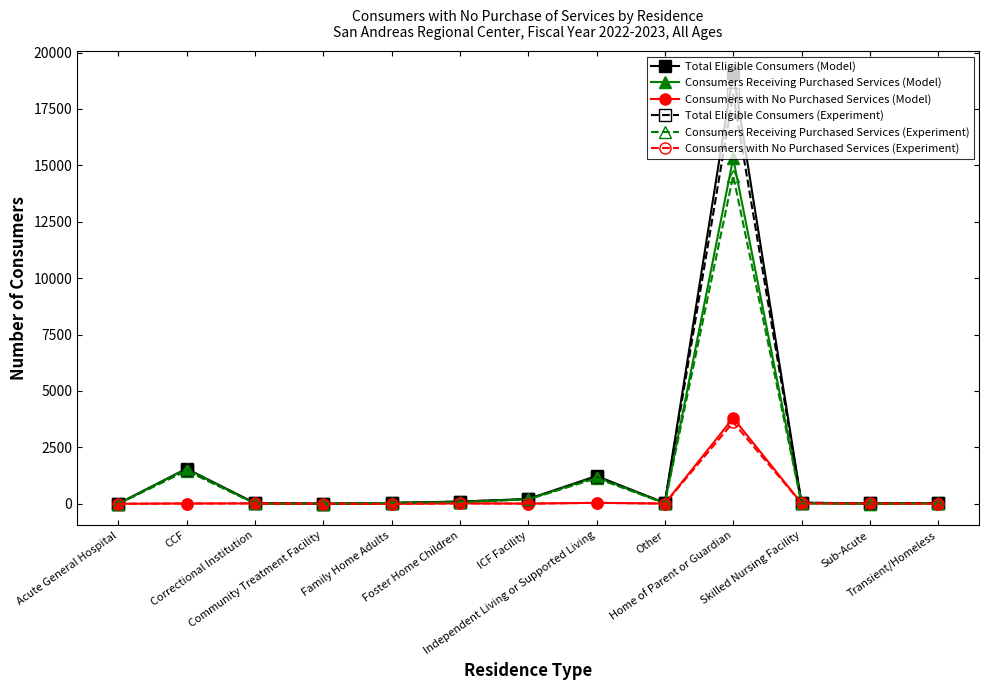

What is the maximum value for Total Eligible Consumers (Model)?

19108.0